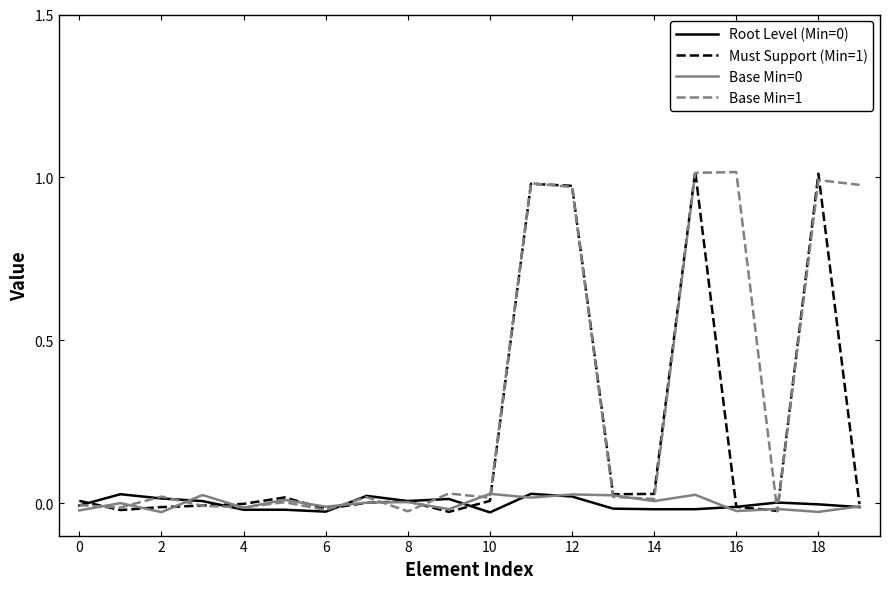

Does the chart have visible grid lines?

No